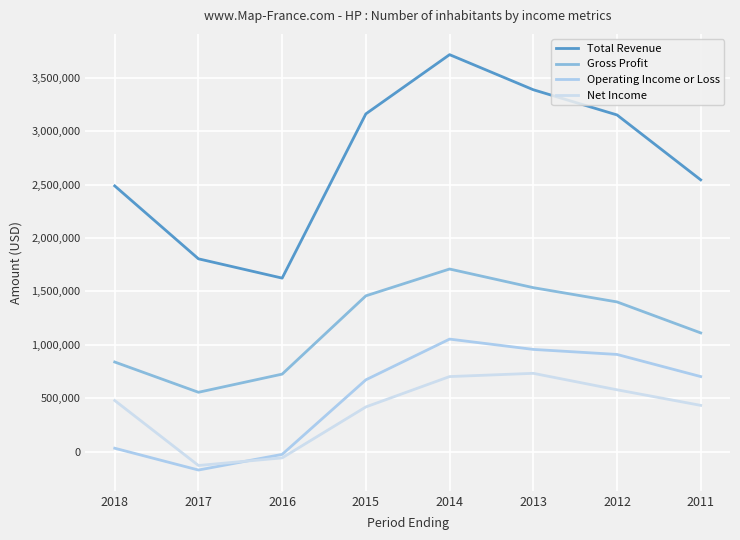

Where is Net Income nearest to the value 301400?

2015